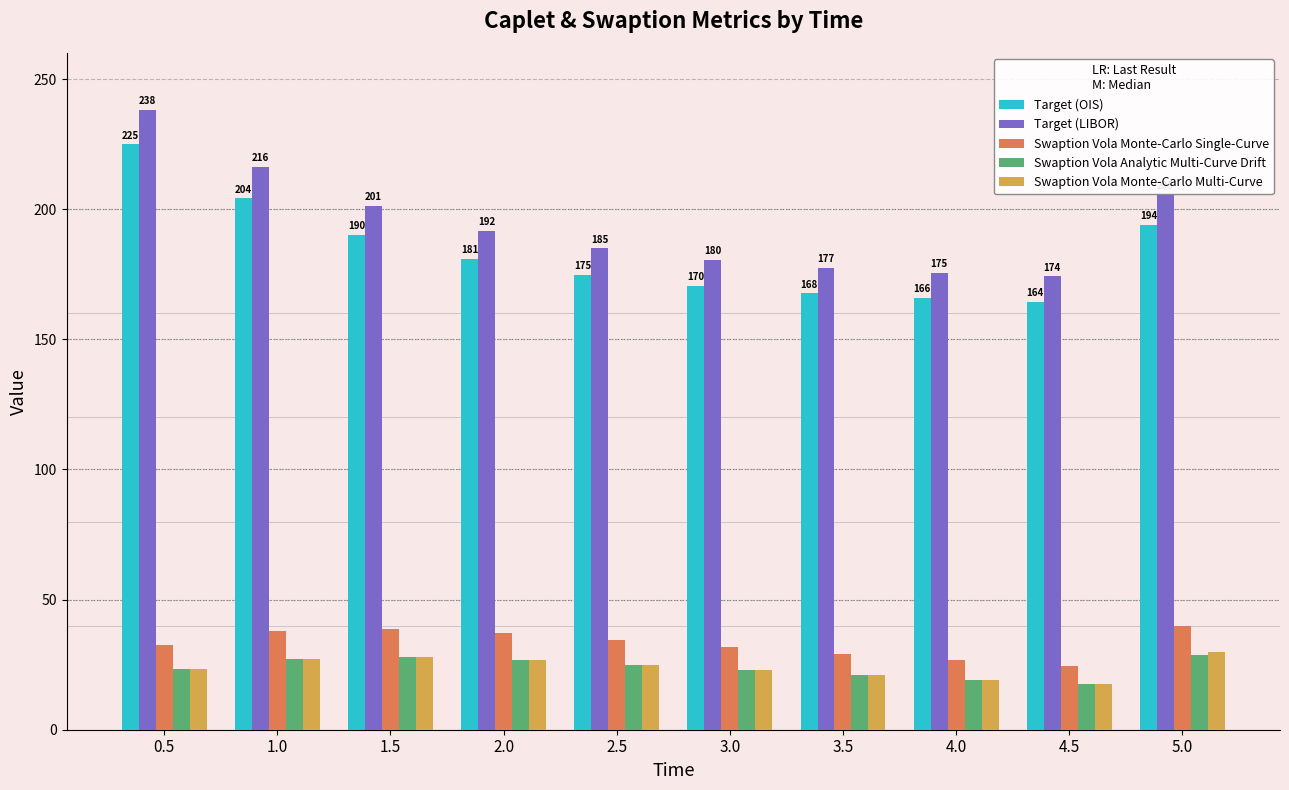

What is the average value of the Target (LIBOR) series?

194.5